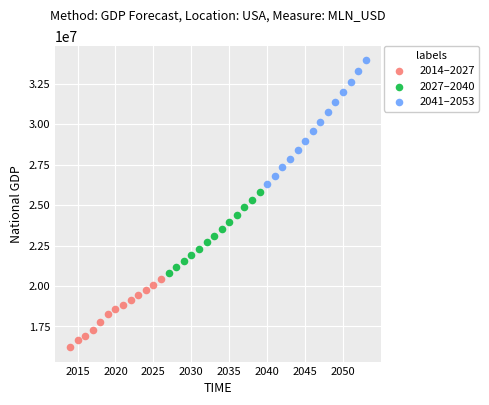

What are all the series names shown in the legend?

2014–2027, 2027–2040, 2041–2053